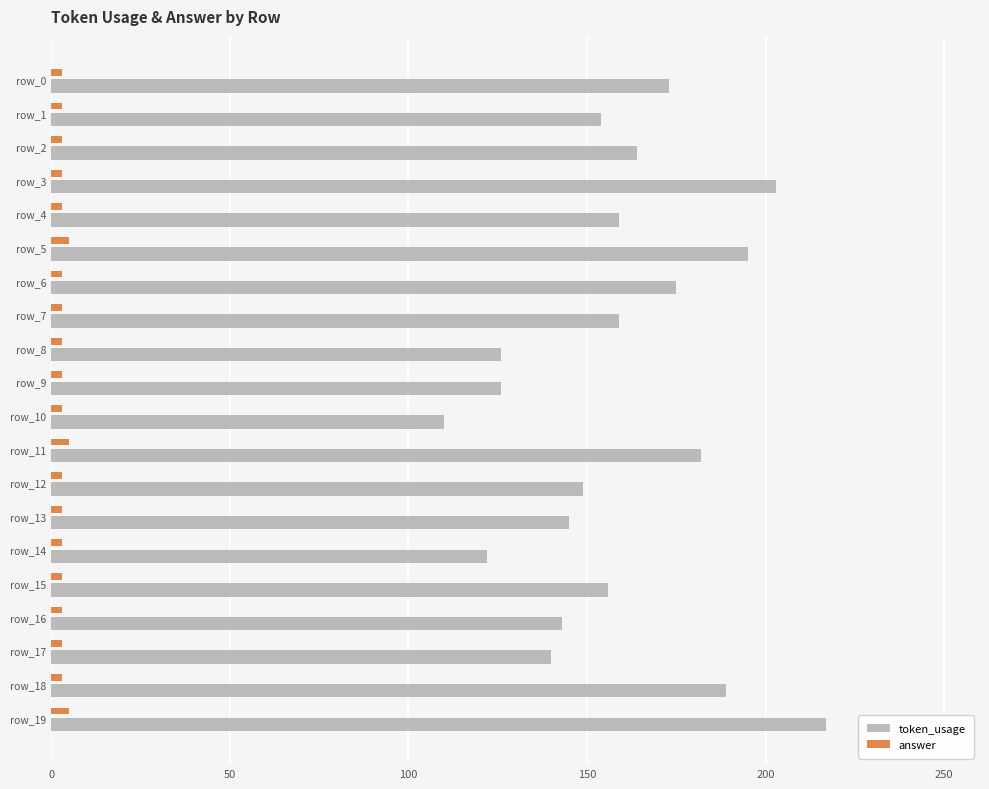

The value of token_usage at row_1 is 154. True or false?

True